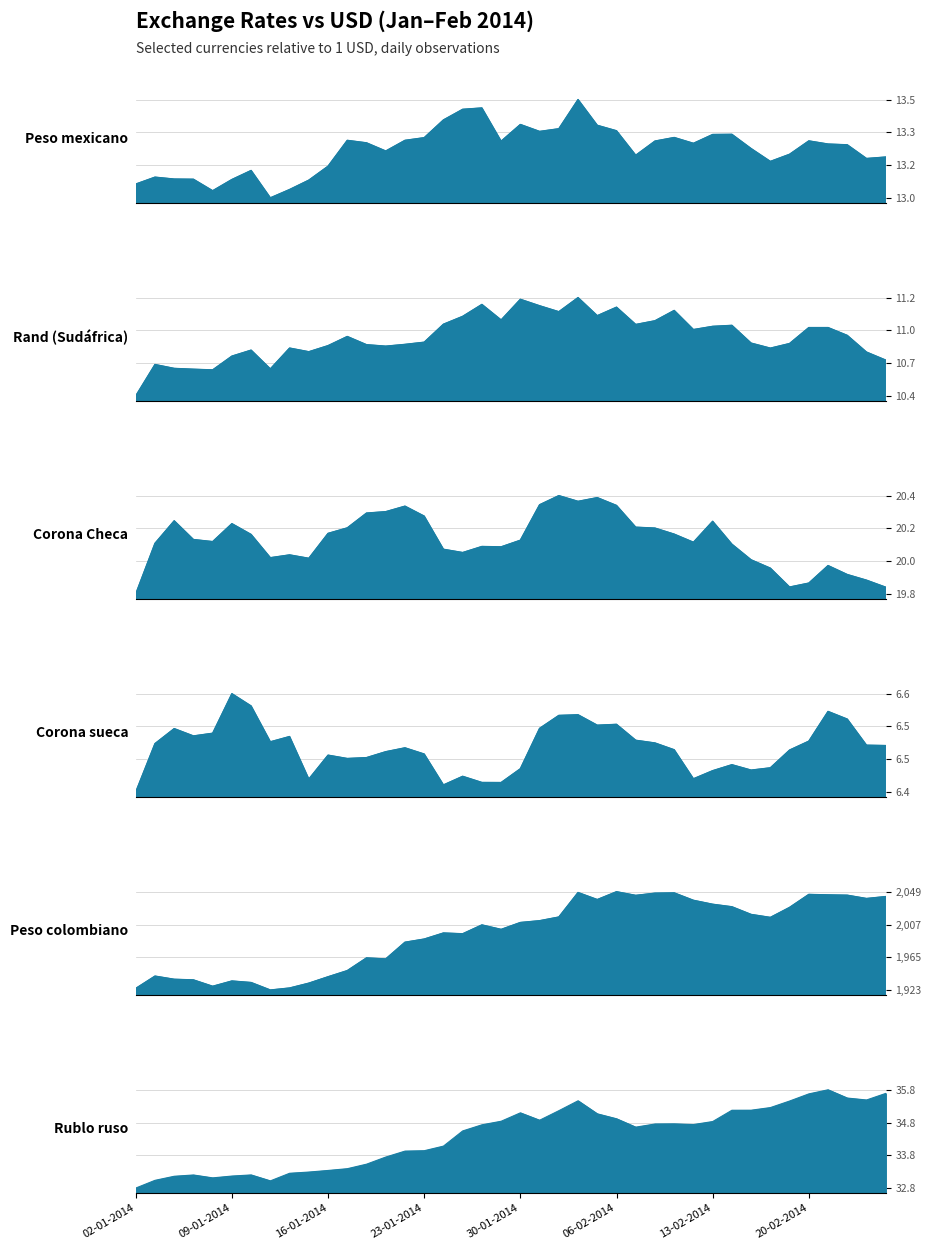

What is the maximum value for Corona sueca?

6.6